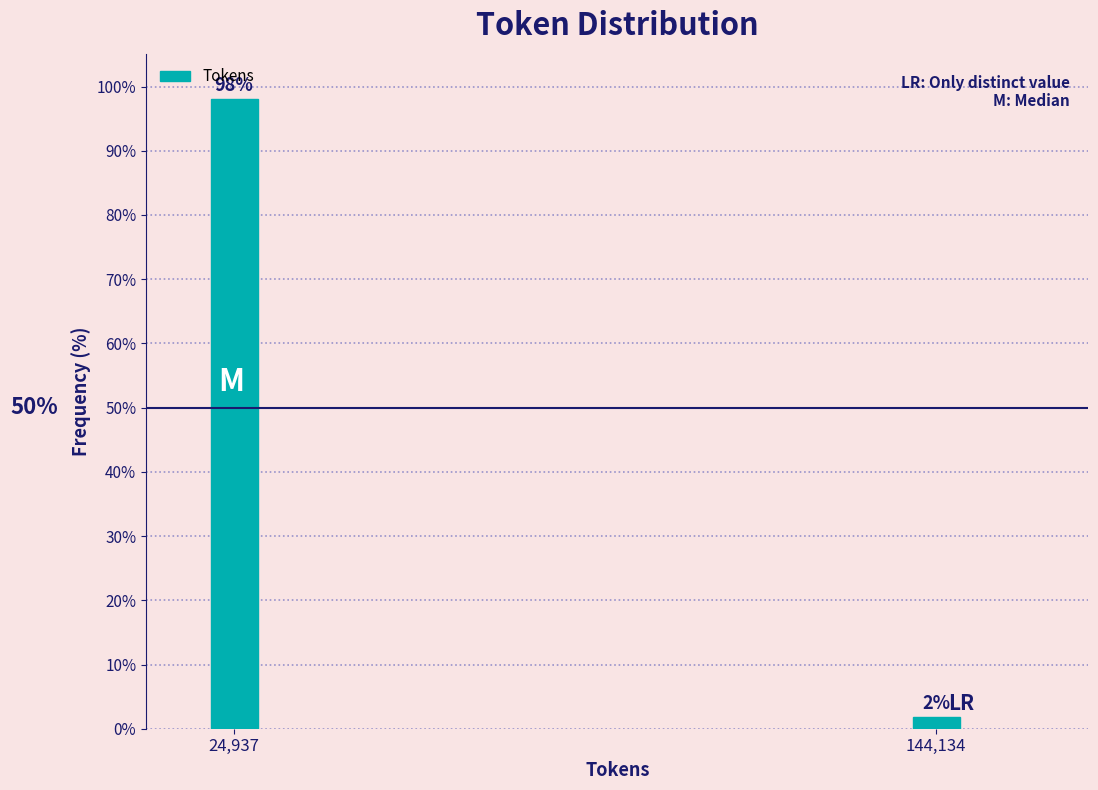

How many bars are there in total?

2